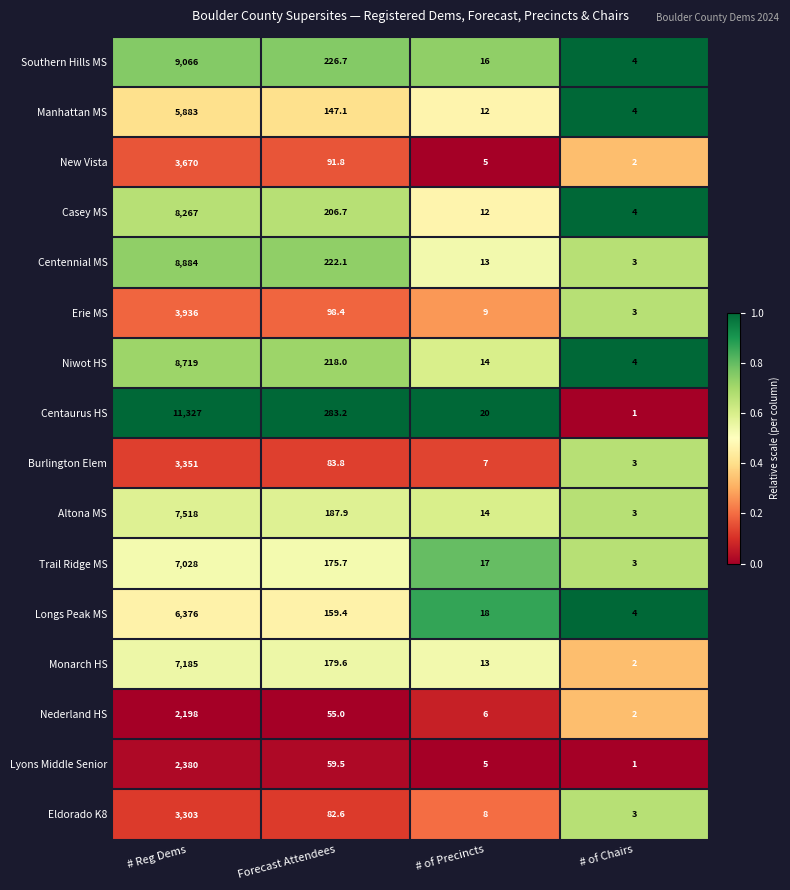

How many data points does each series have?

4